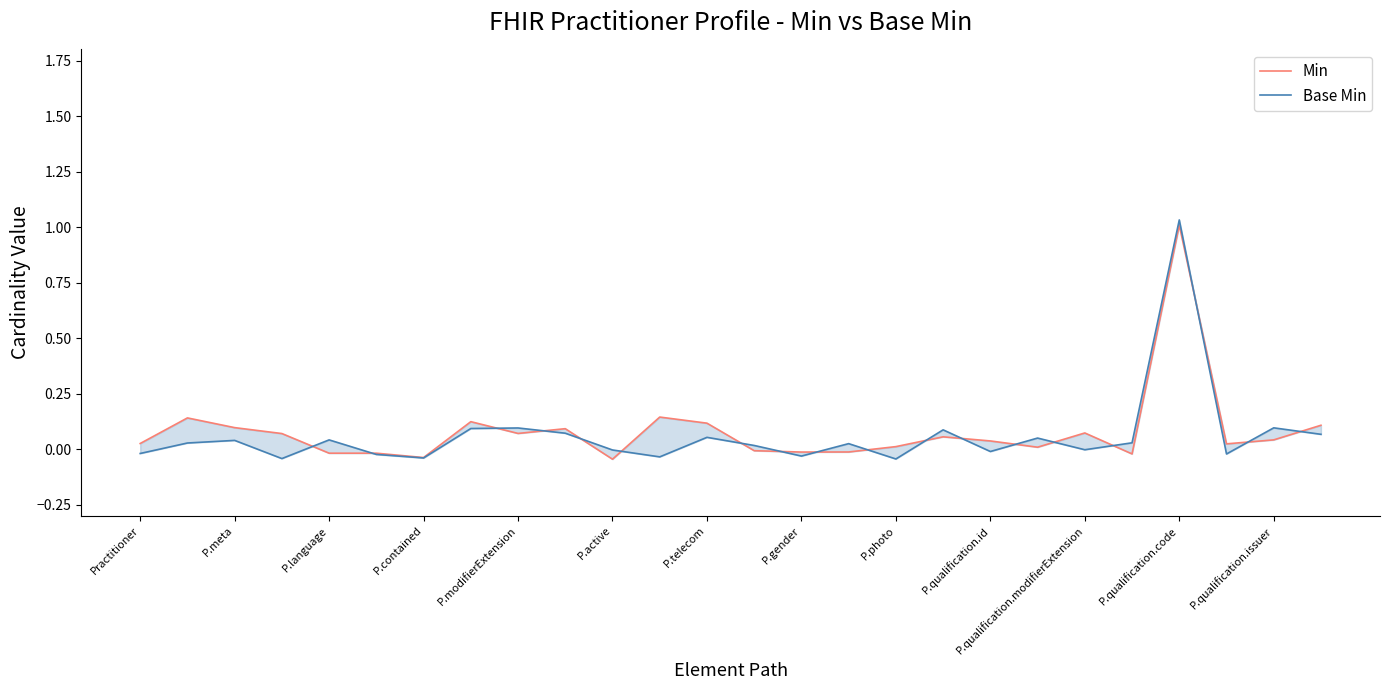

What is the difference between the Base Min values at P.modifierExtension and P.active?

0.1